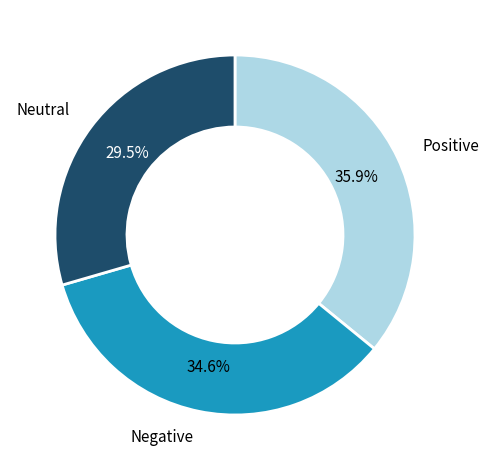

Is there a majority slice in this chart?

No